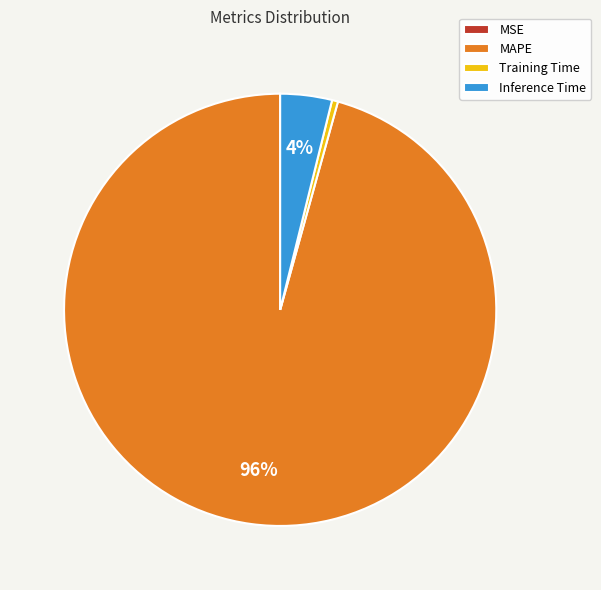

What is the majority slice?

MAPE